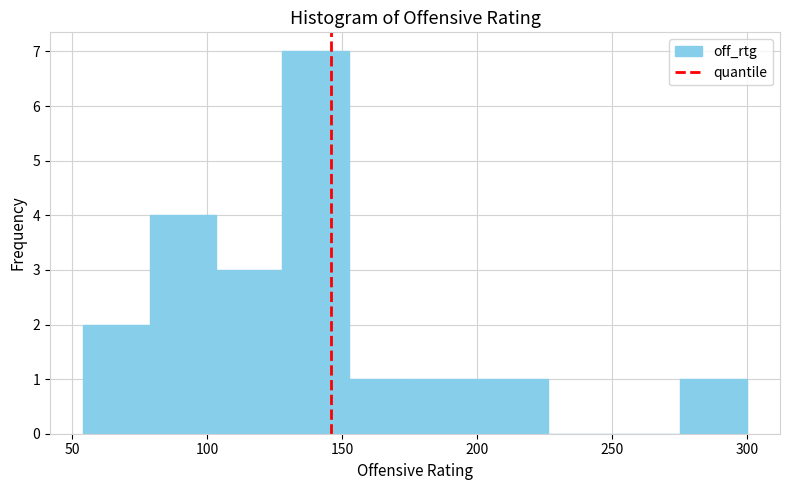

How tall is the bar that spans 175 to 200 on the x-axis? Neither the bar edges nor the heights are printed on the chart, so give them approximately, as read against the axes.

1